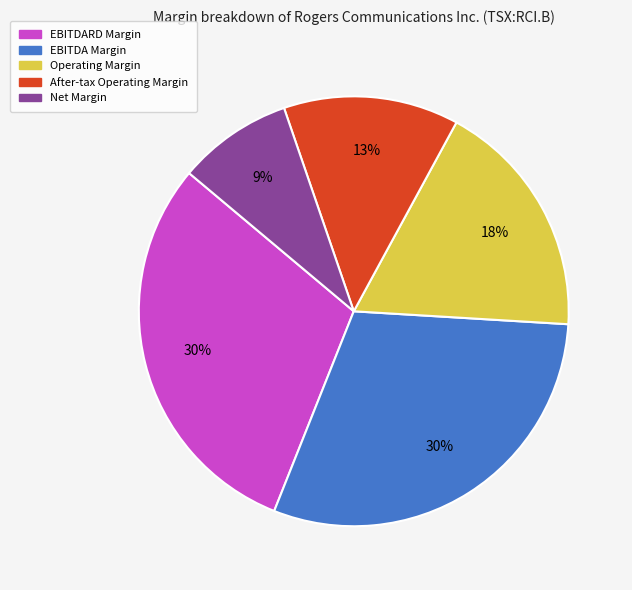

Does any single category account for the majority?

No